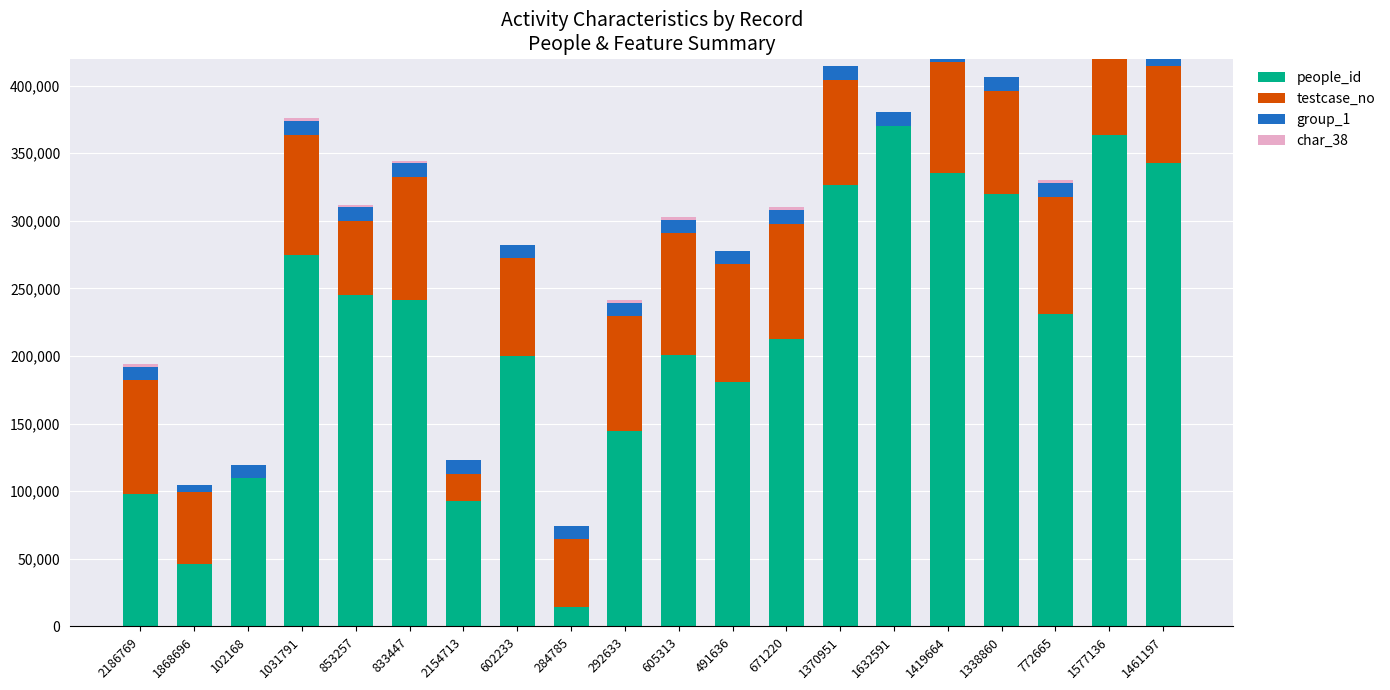

Between 833447 and 2154713, which series saw the biggest shift?

people_id